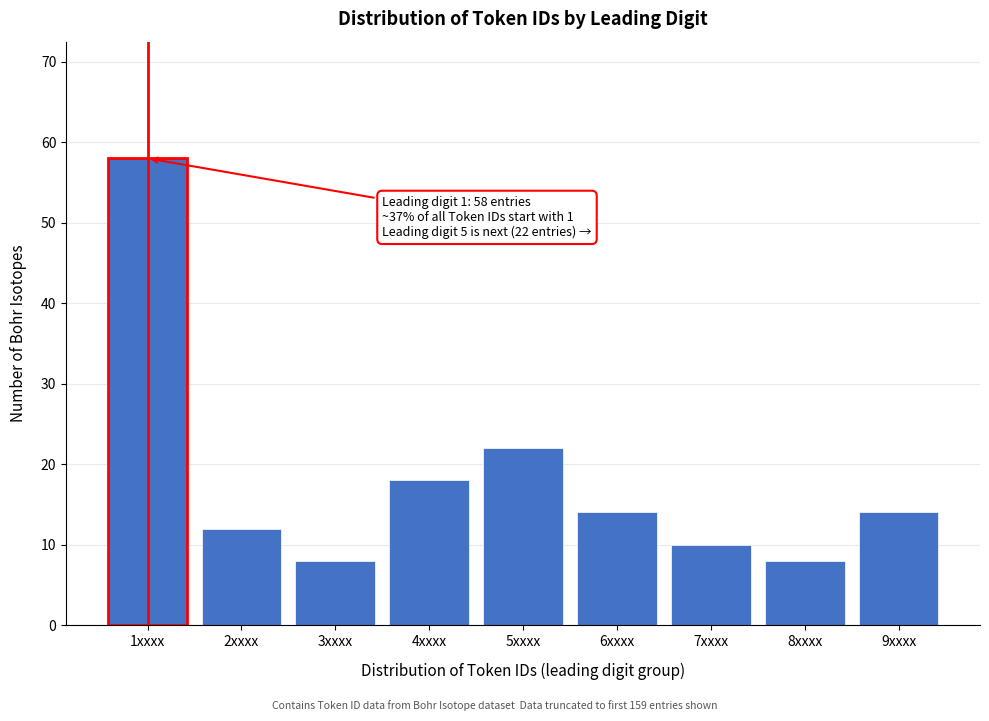

Reading left to right, list all the values displayed in this chart.

58	12	8	18	22	14	10	8	14